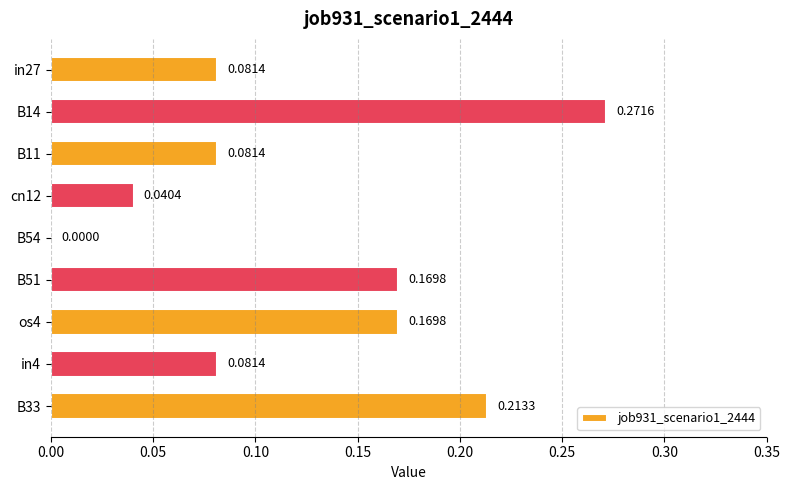

What is the change in value from cn12 to B33?

+0.2